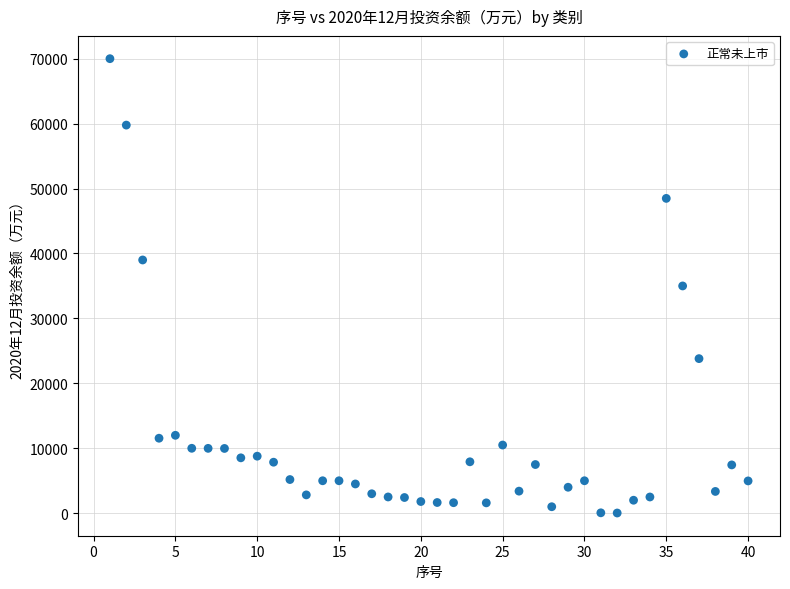

What is the range of Y values (max minus min)?

69966.0